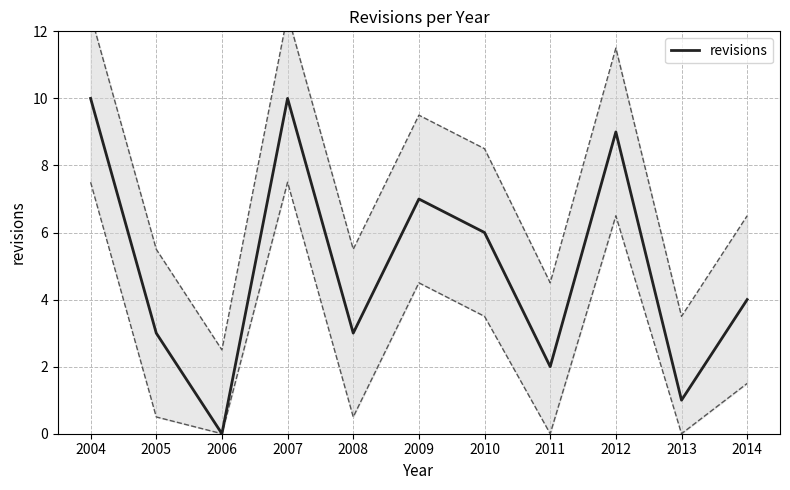

At which category does the chart reach its minimum across all series?

2006